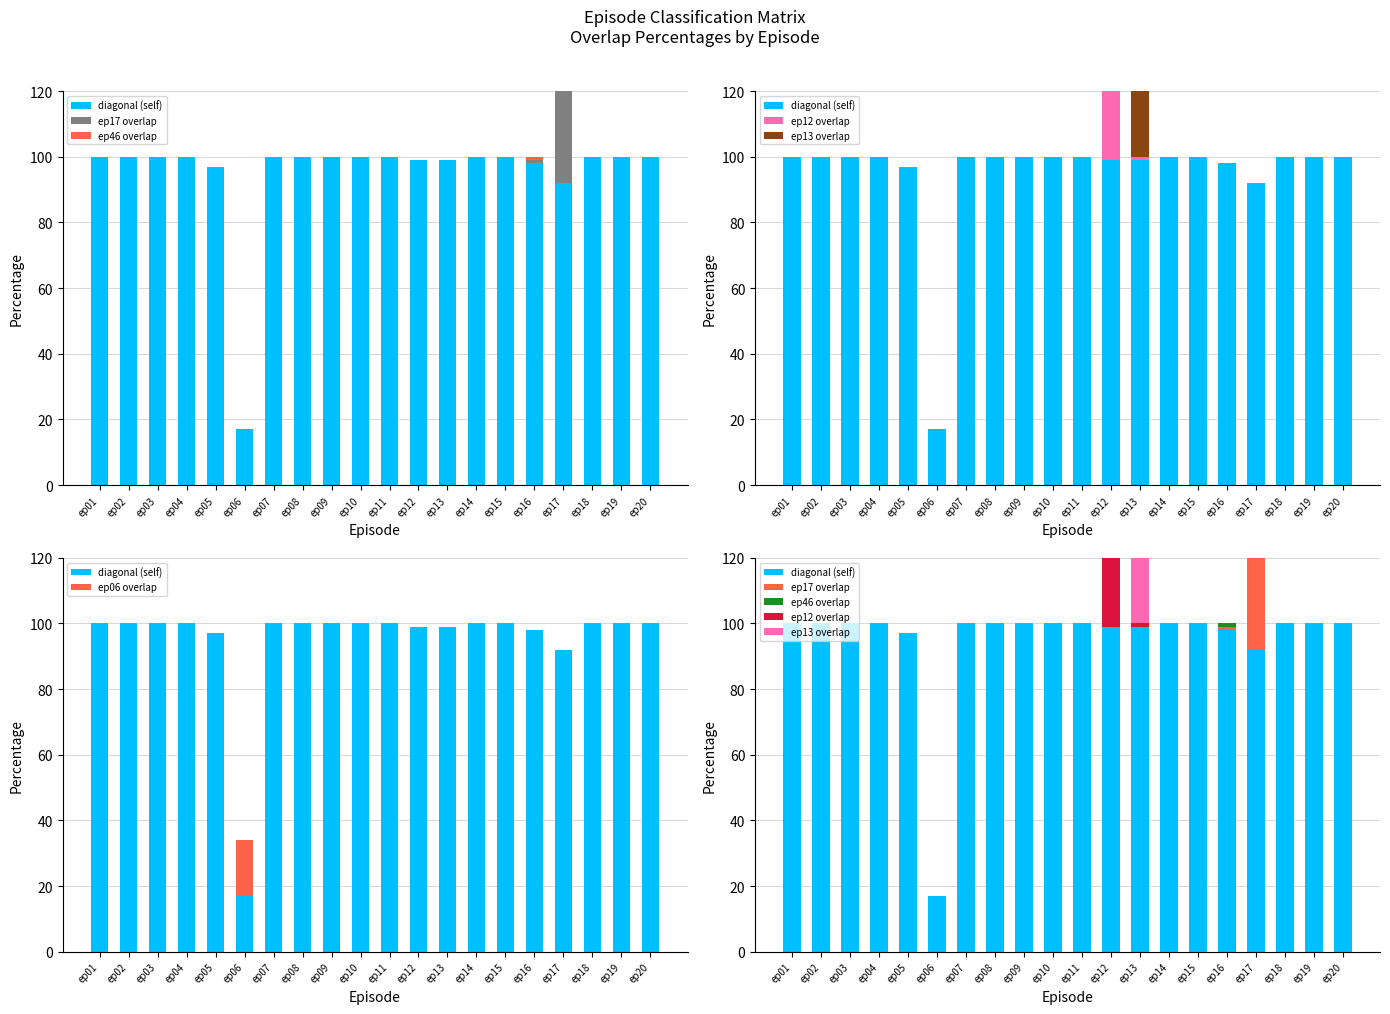

What are all the series names shown in the legend?

diagonal (self), ep17 overlap, ep46 overlap, ep12 overlap, ep13 overlap, ep06 overlap